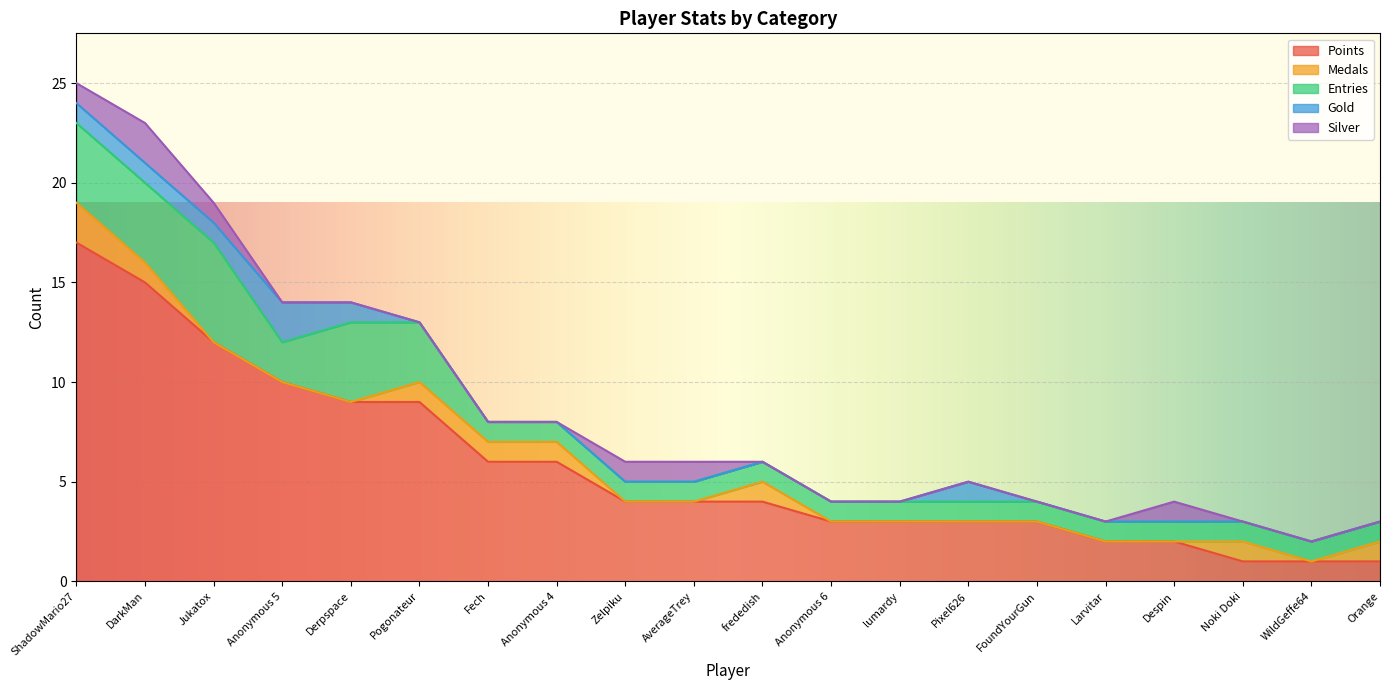

At which label does Gold reach its peak?

Anonymous 5